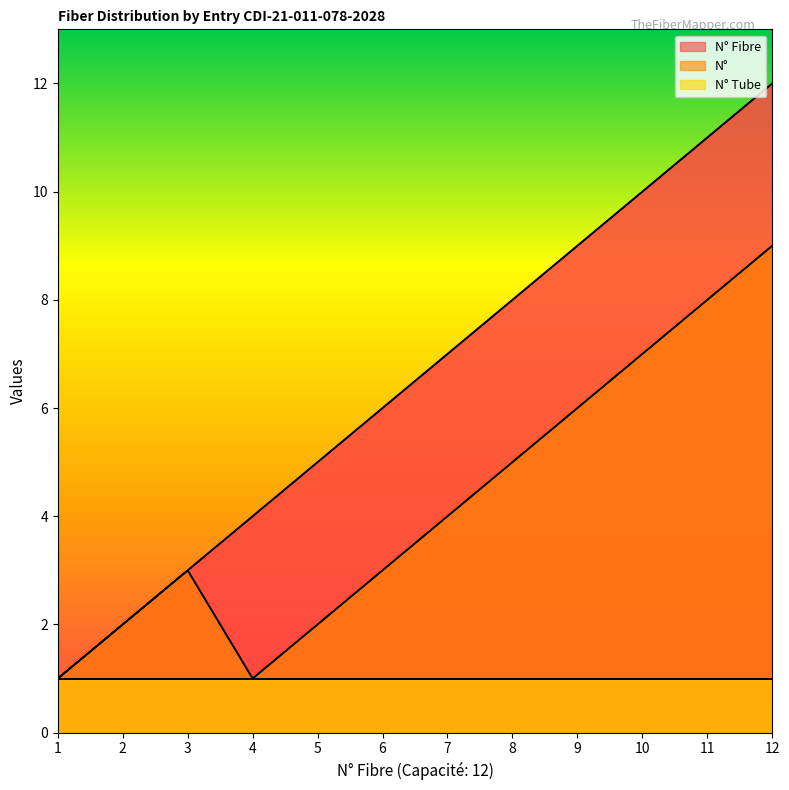

True or false: N° and N° Fibre cross at least once.

False